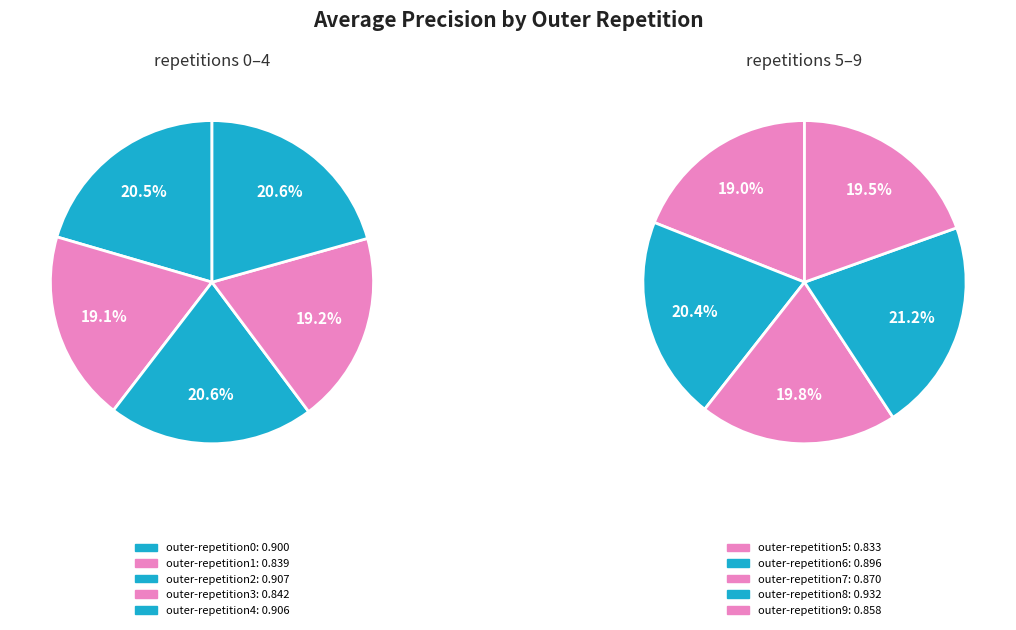

What is the smallest slice in the pie chart?

outer-repetition5